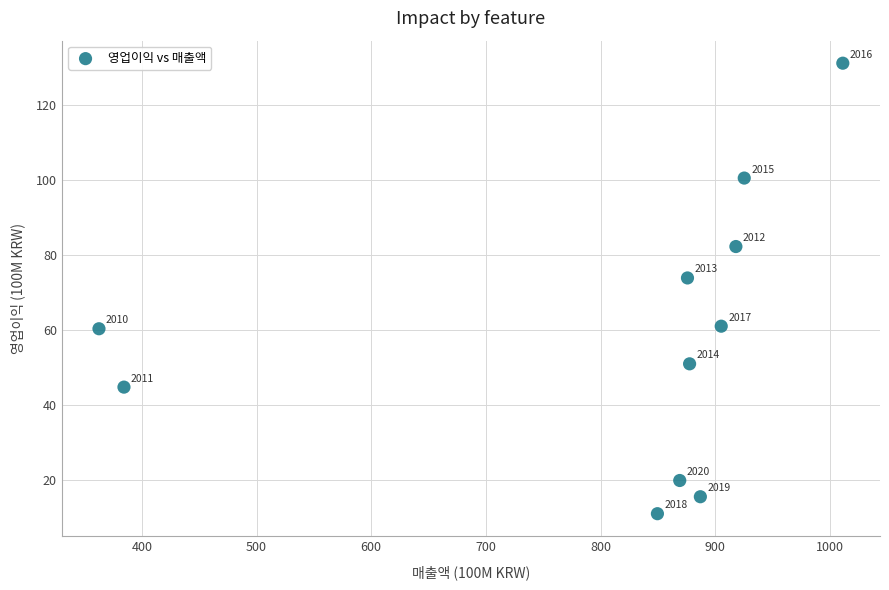

What is the range of X values (max minus min)?

648.7